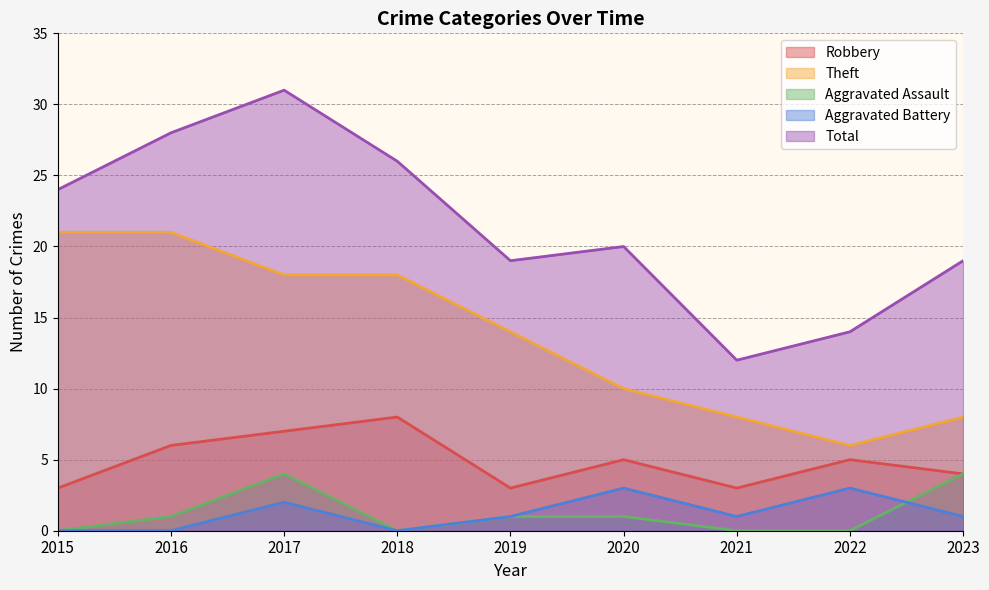

How many values in the Robbery series are below 5?

4